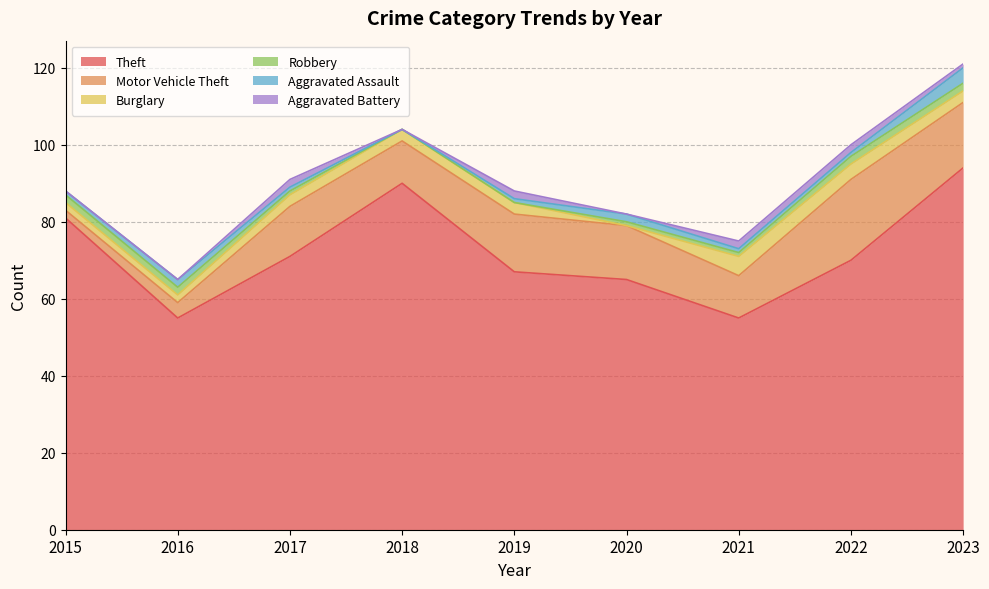

At which category is the sum across all series the highest?

2023